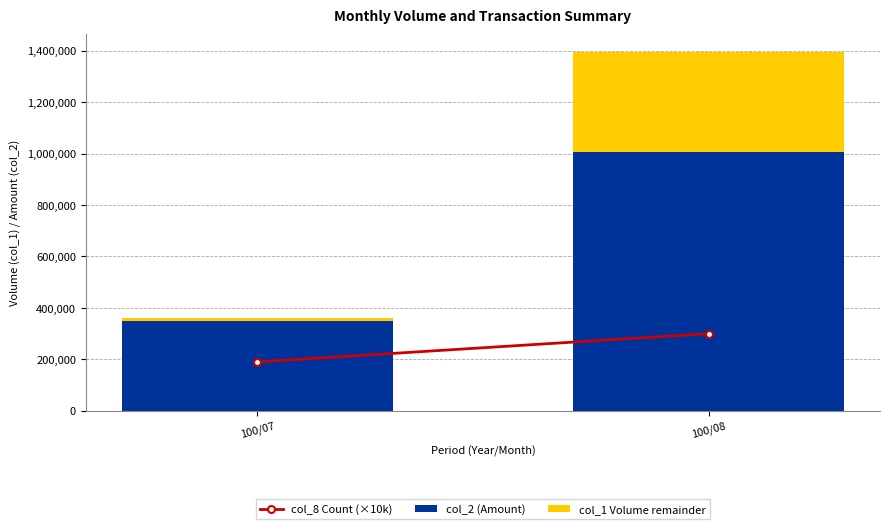

List the labels in order of col_2 (Amount) value, smallest first.

100/07, 100/08